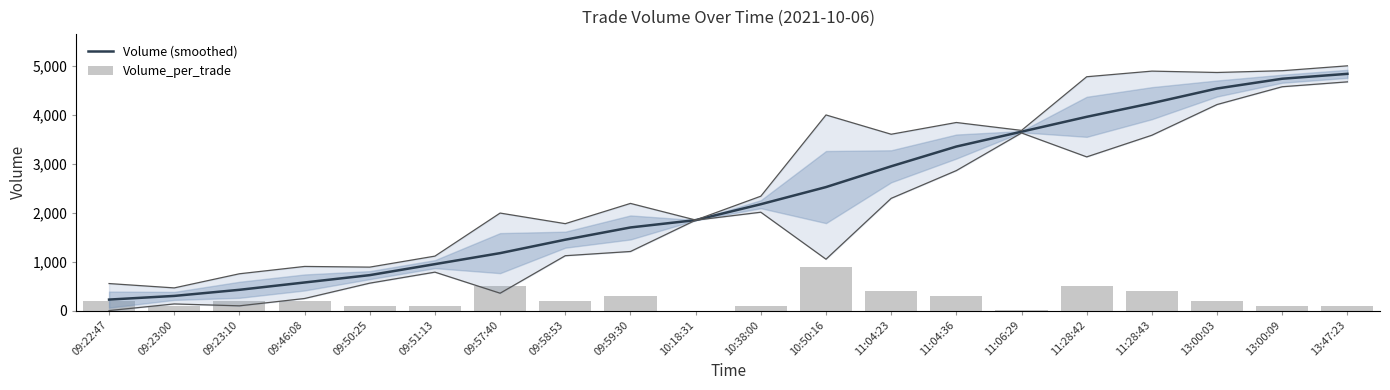

What position from the left is 09:50:25?

5